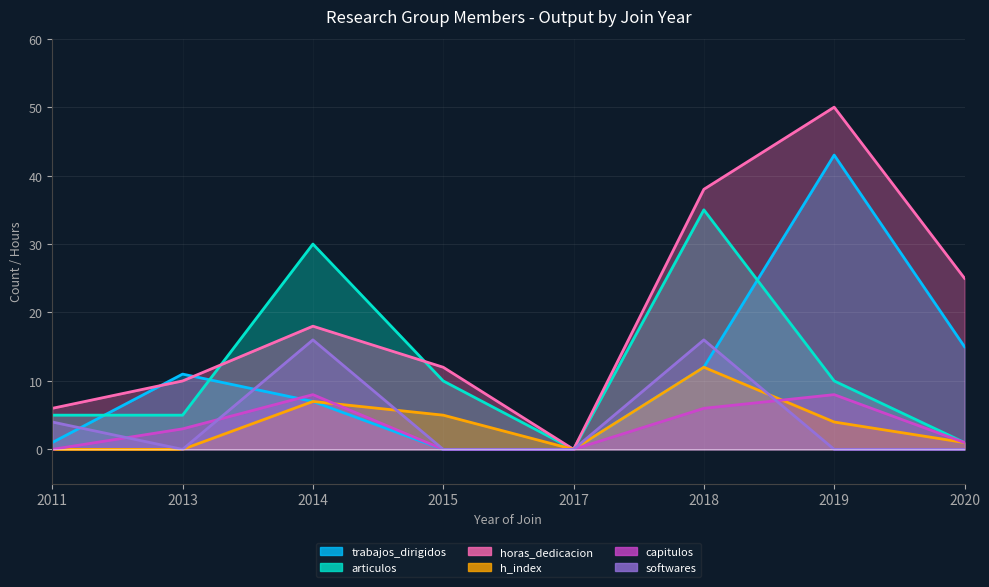

Is it true that horas_dedicacion equals 16 at 2017?

False